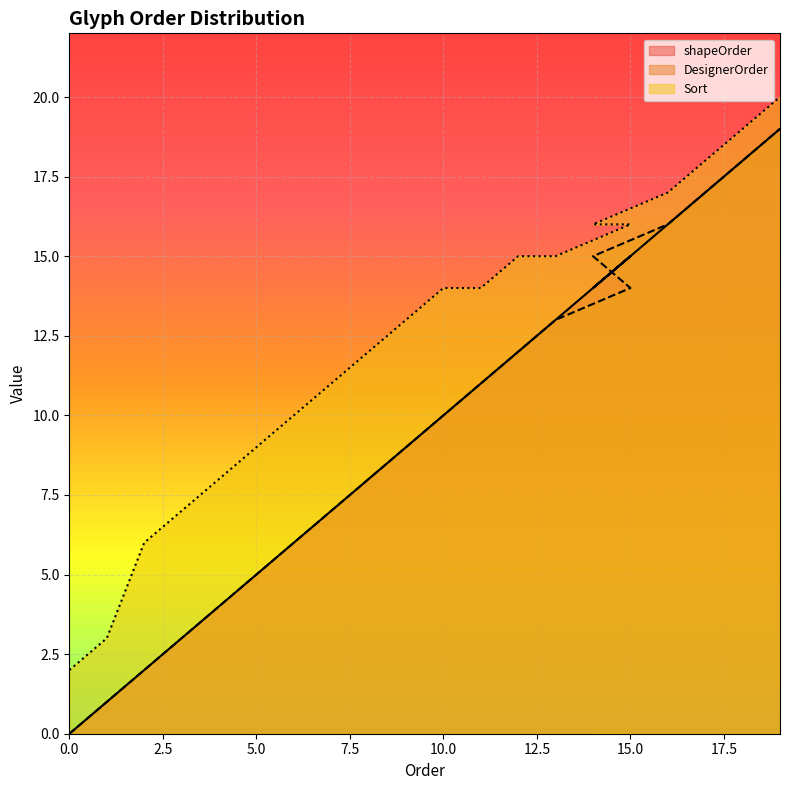

What is the average value of the DesignerOrder series?

10